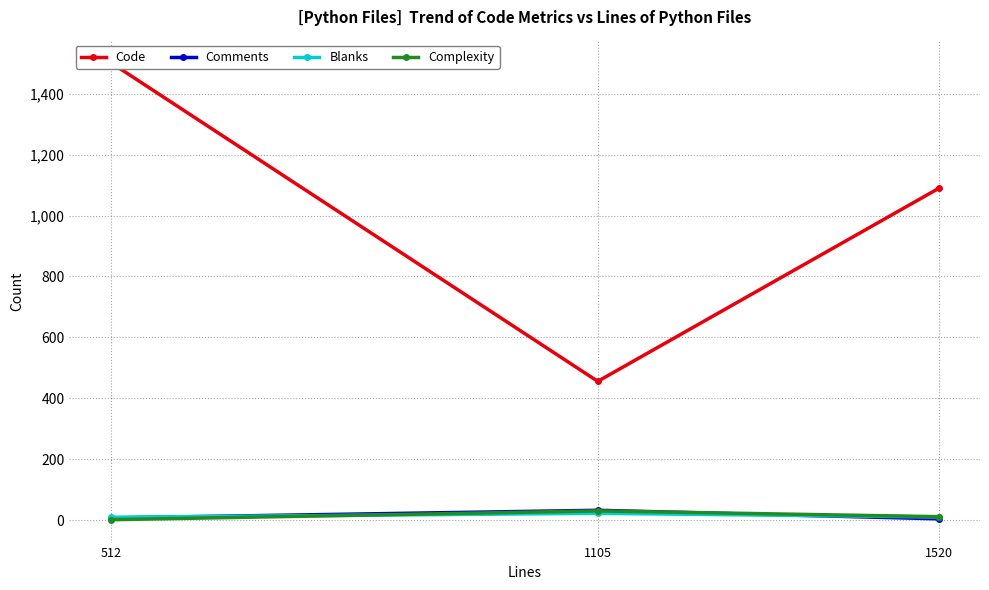

The value of Code at 1105 is 676. True or false?

False